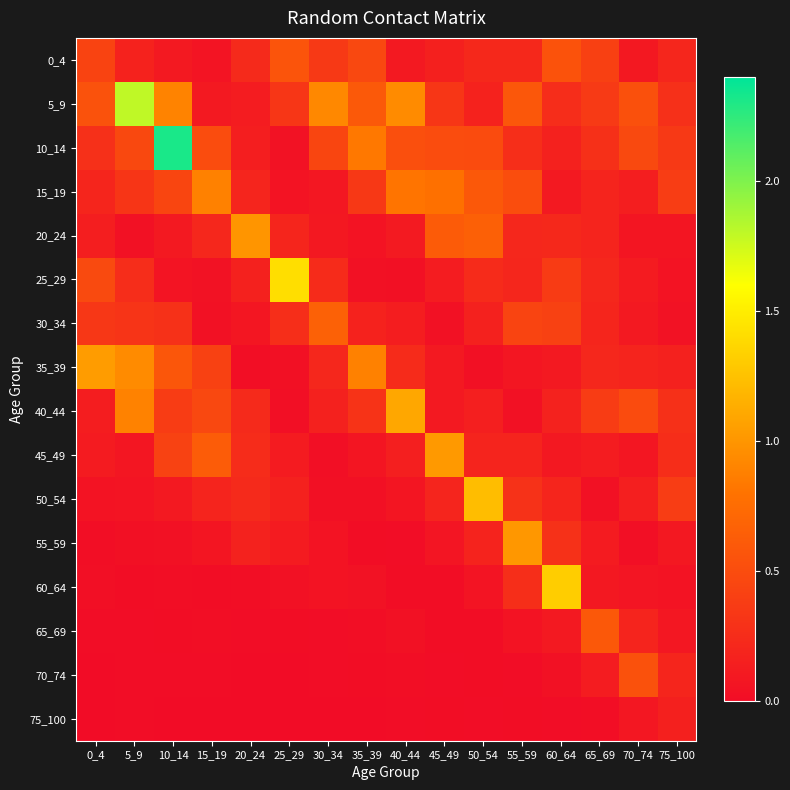

Which label corresponds to the smallest value in the chart?

25_29